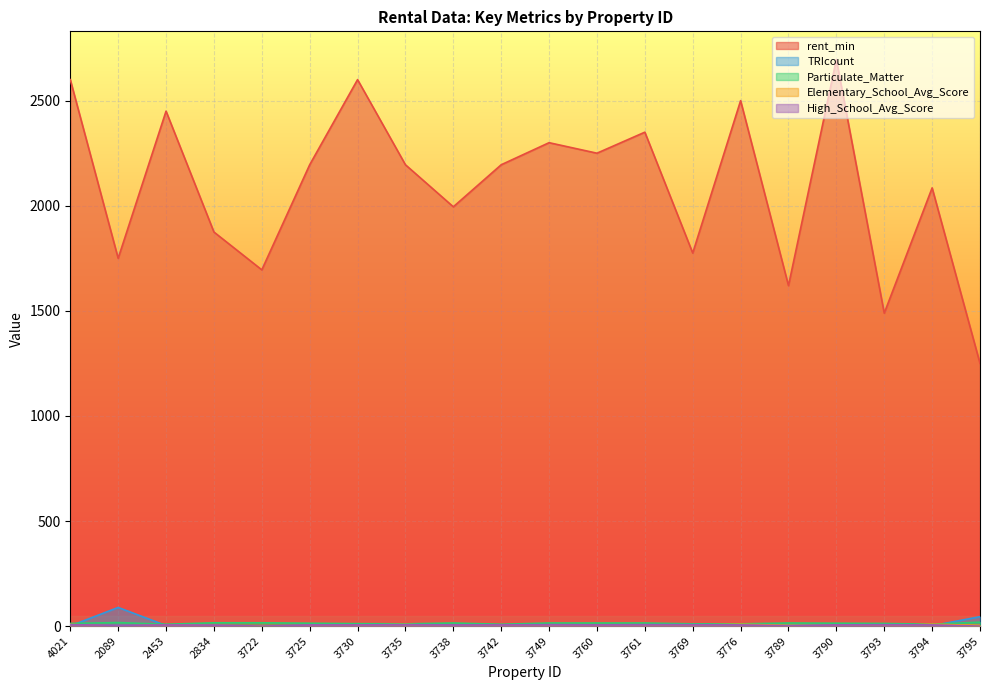

What is the sum of the TRIcount values at 3769 and 3790?

6